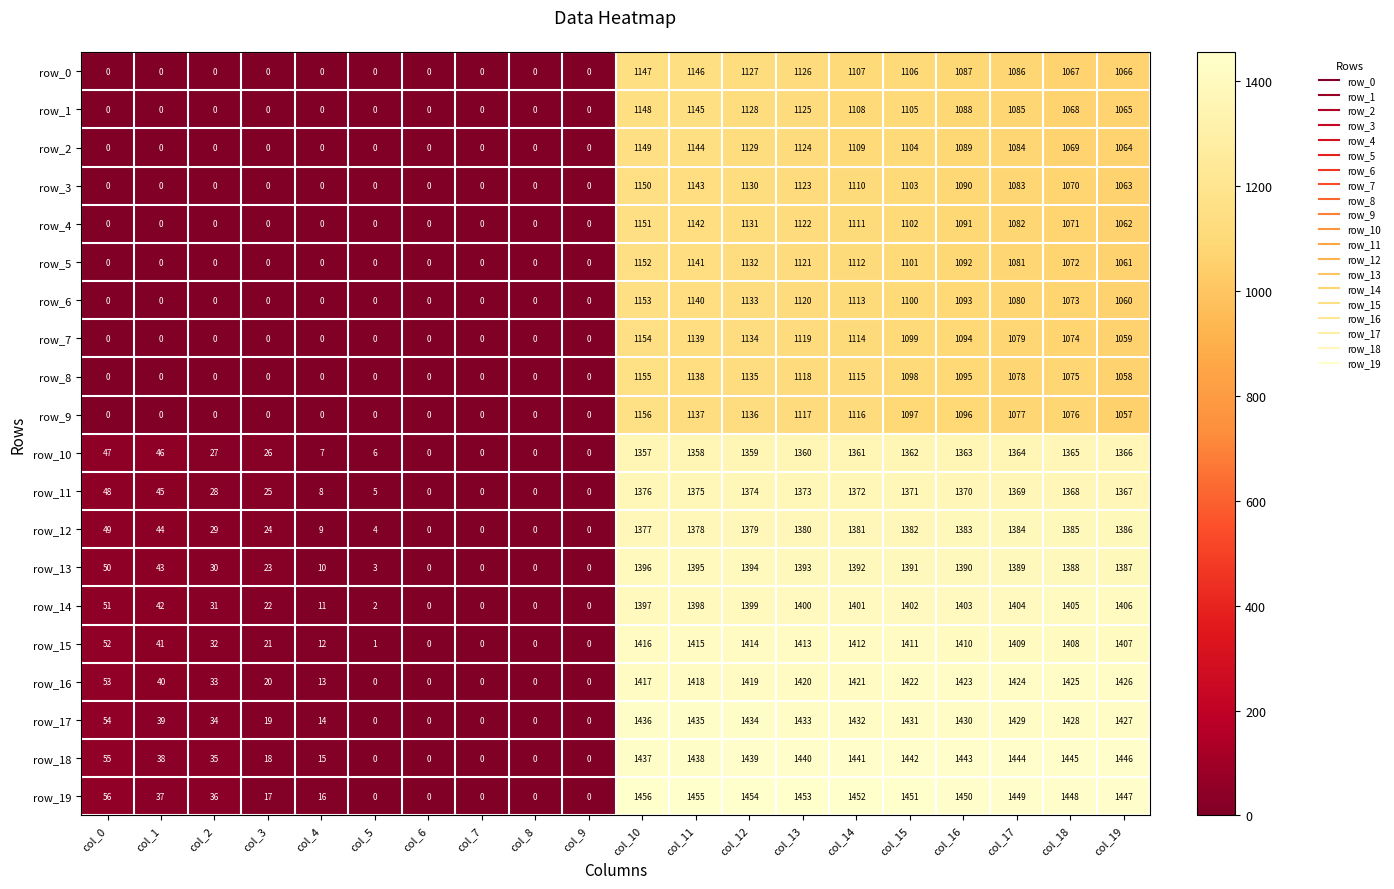

Is the value of row_18 at col_15 greater than the value of row_1 at col_15?

Yes